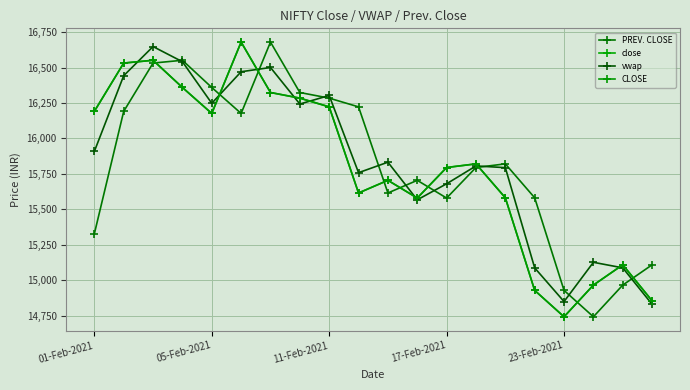

What is the lowest value of the CLOSE series?

14742.6